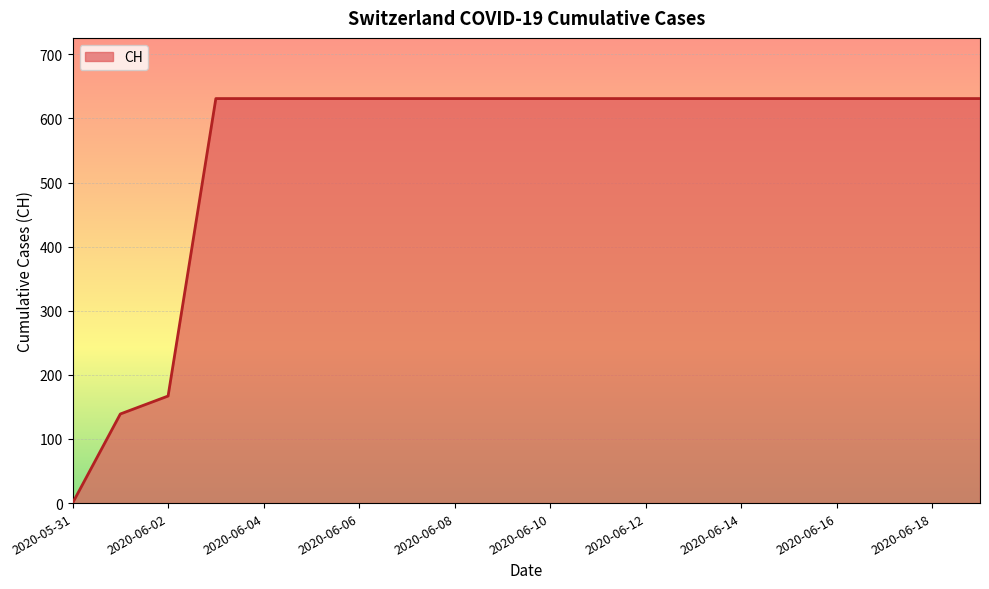

What is the difference between the maximum and minimum values?

631